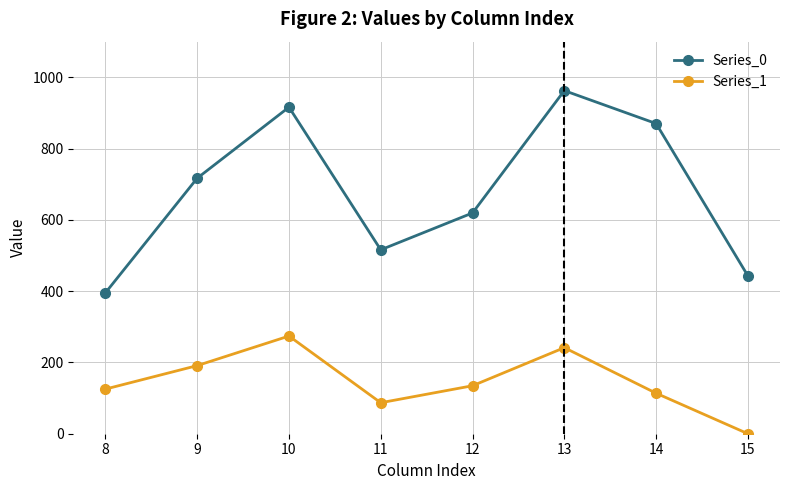

What is the value of the Series_1 point at the 4th from the left?

87.0